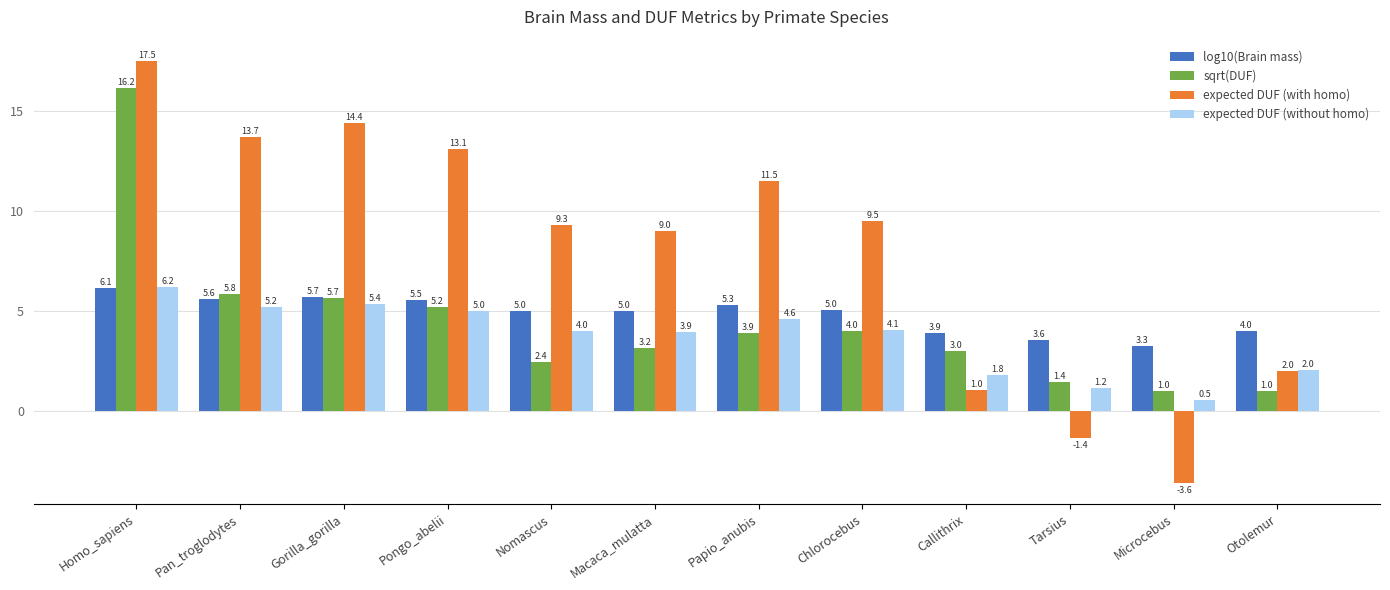

List the series in order of their peak value, lowest first.

log10(Brain mass), expected DUF (without homo), sqrt(DUF), expected DUF (with homo)